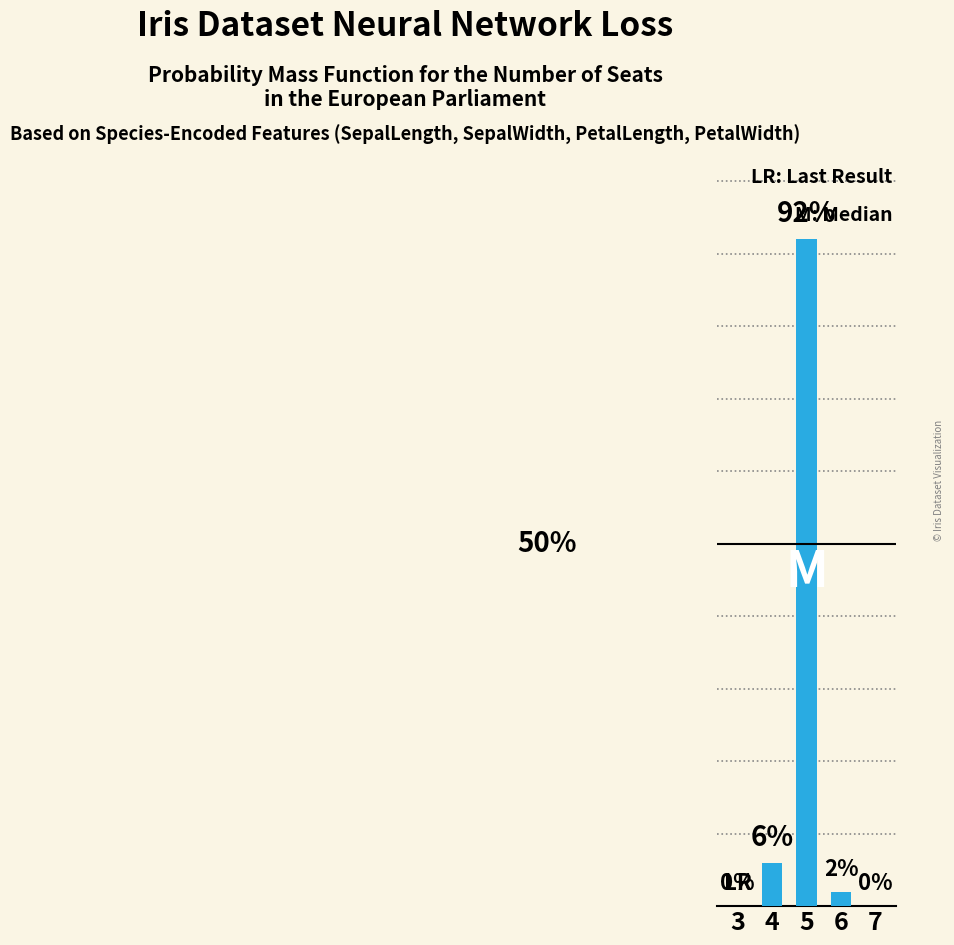

True or false: the data shows 1 at 6.

False